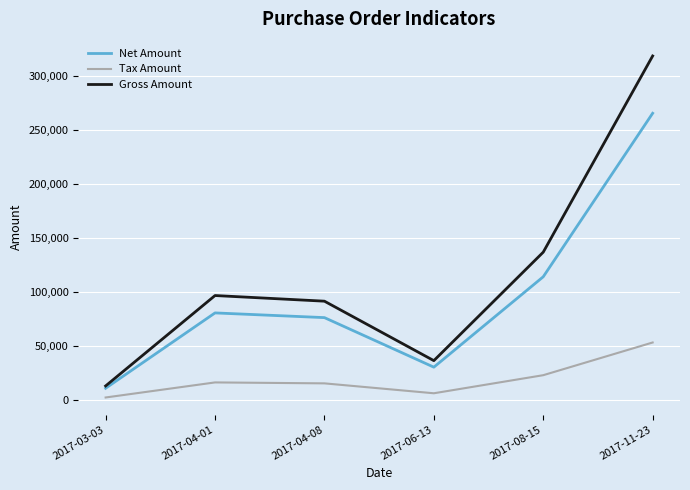

True or false: Net Amount and Tax Amount intersect in this chart.

False